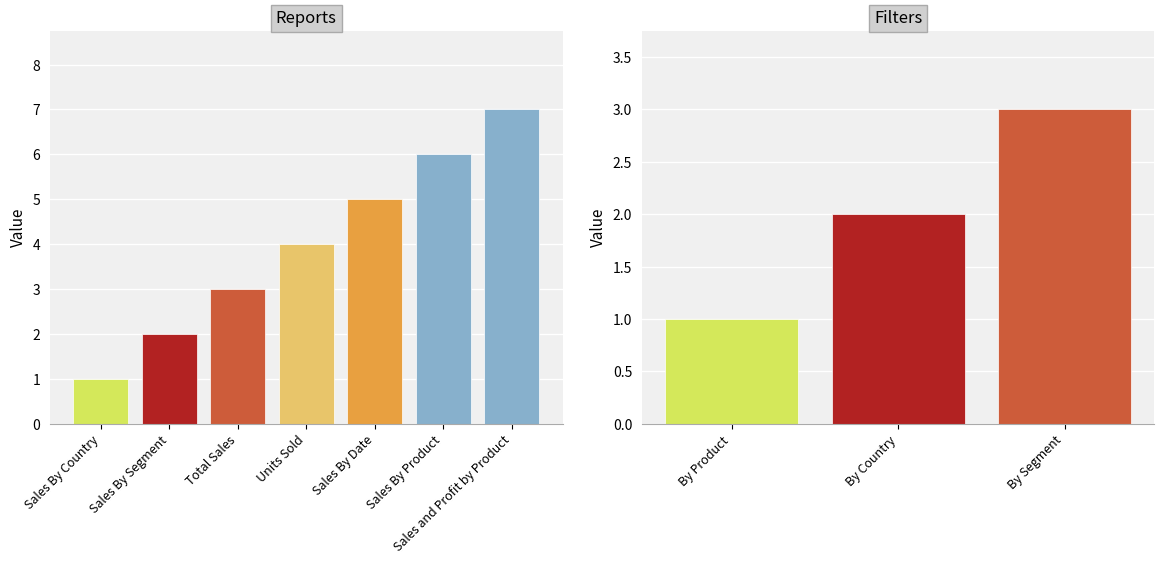

True or false: the data shows 3 at Total Sales.

True